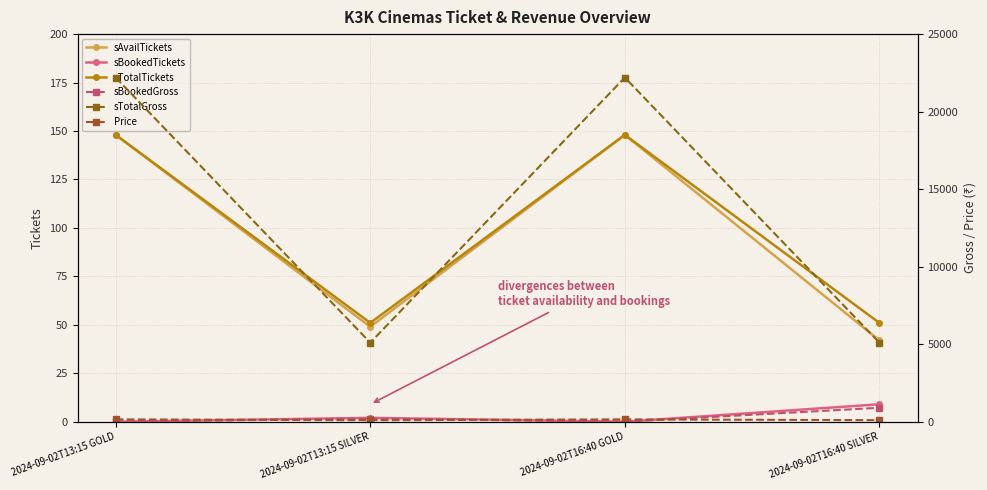

Reading left to right, extract all data points from this chart.

sAvailTickets: 2024-09-02T13:15 GOLD=148	2024-09-02T13:15 SILVER=49	2024-09-02T16:40 GOLD=148	2024-09-02T16:40 SILVER=42
sBookedTickets: 2024-09-02T13:15 GOLD=0	2024-09-02T13:15 SILVER=2	2024-09-02T16:40 GOLD=0	2024-09-02T16:40 SILVER=9
sTotalTickets: 2024-09-02T13:15 GOLD=148	2024-09-02T13:15 SILVER=51	2024-09-02T16:40 GOLD=148	2024-09-02T16:40 SILVER=51
sBookedGross: 2024-09-02T13:15 GOLD=0	2024-09-02T13:15 SILVER=200	2024-09-02T16:40 GOLD=0	2024-09-02T16:40 SILVER=900
sTotalGross: 2024-09-02T13:15 GOLD=22200	2024-09-02T13:15 SILVER=5100	2024-09-02T16:40 GOLD=22200	2024-09-02T16:40 SILVER=5100
Price: 2024-09-02T13:15 GOLD=150	2024-09-02T13:15 SILVER=100	2024-09-02T16:40 GOLD=150	2024-09-02T16:40 SILVER=100